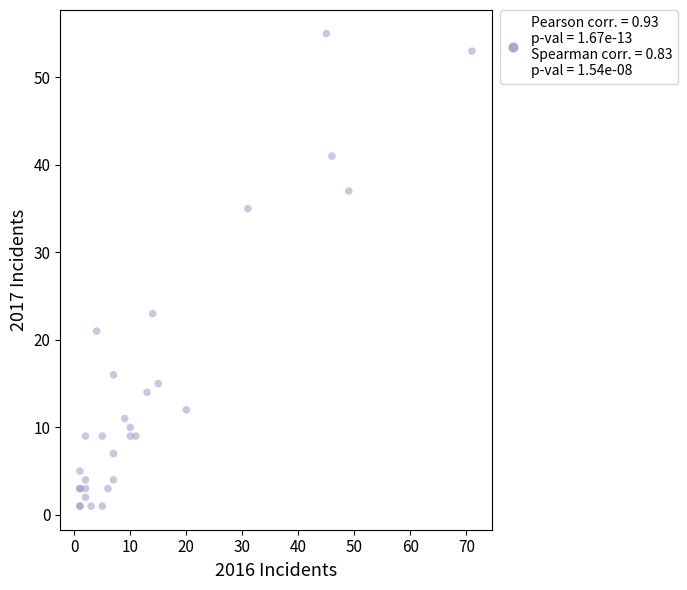

What Y value in the scatter plot is closest to 28?

23